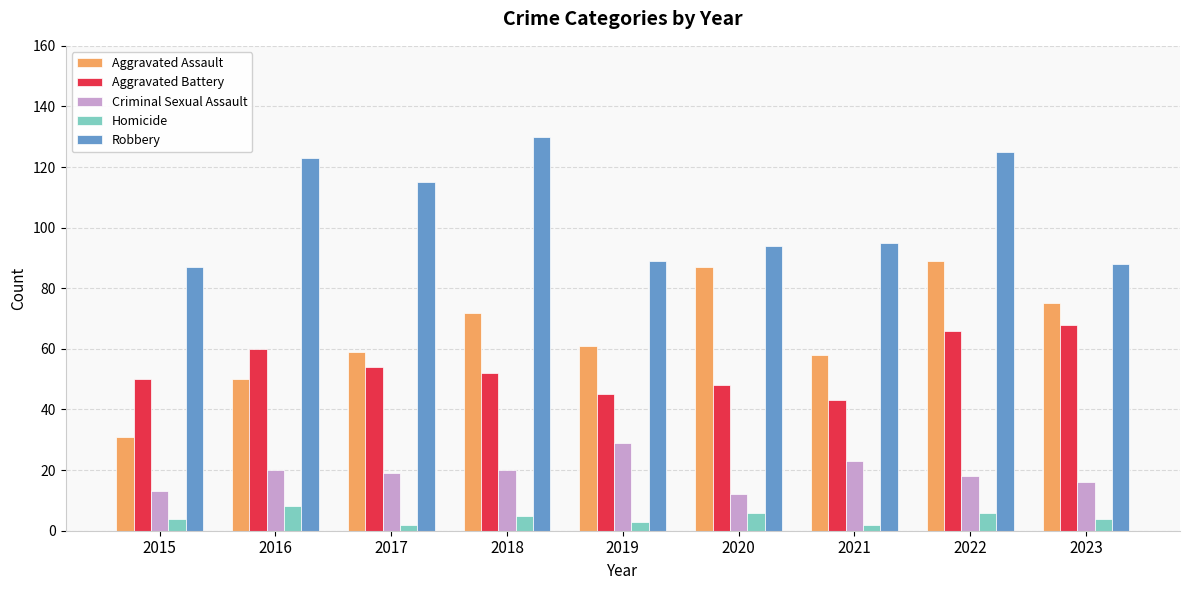

What is the value of the Aggravated Battery bar at the 4th from the left?

52